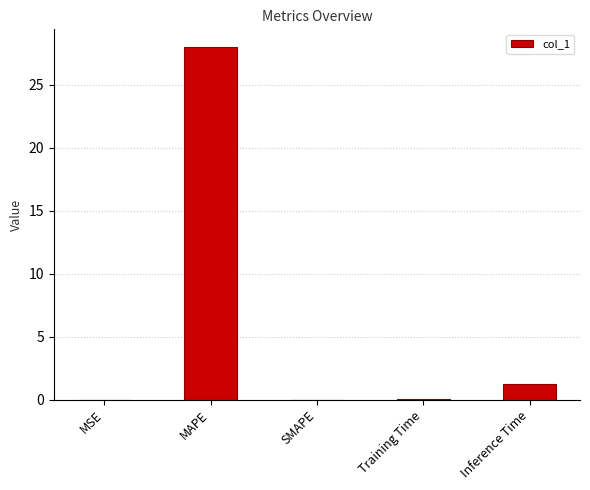

Read the value at MAPE.

28.0